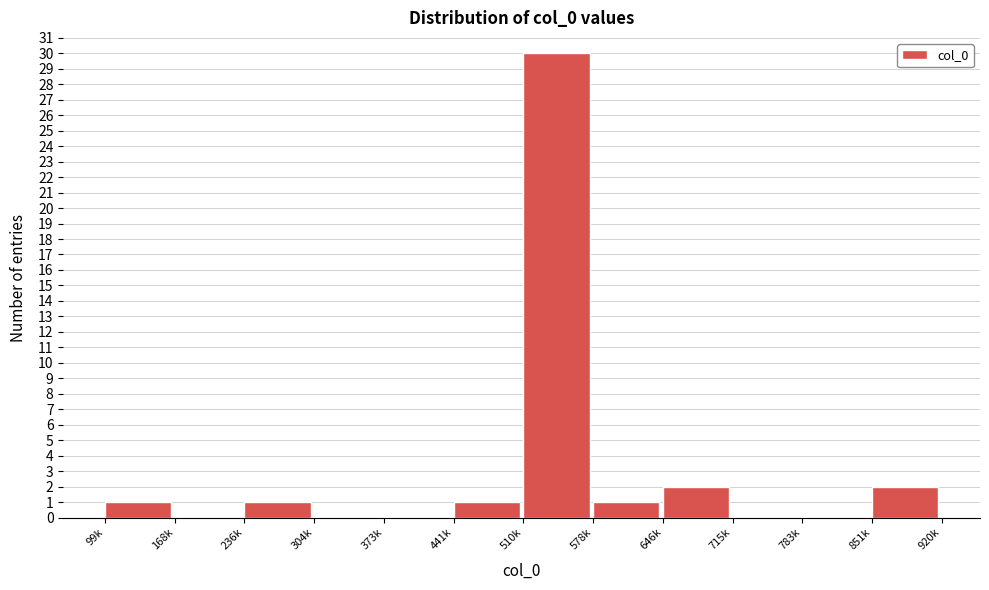

Reading left to right, extract all data points from this chart.

99k=1	168k=0	236k=1	304k=0	373k=0	441k=1	510k=30	578k=1	646k=2	715k=0	783k=0	851k=2